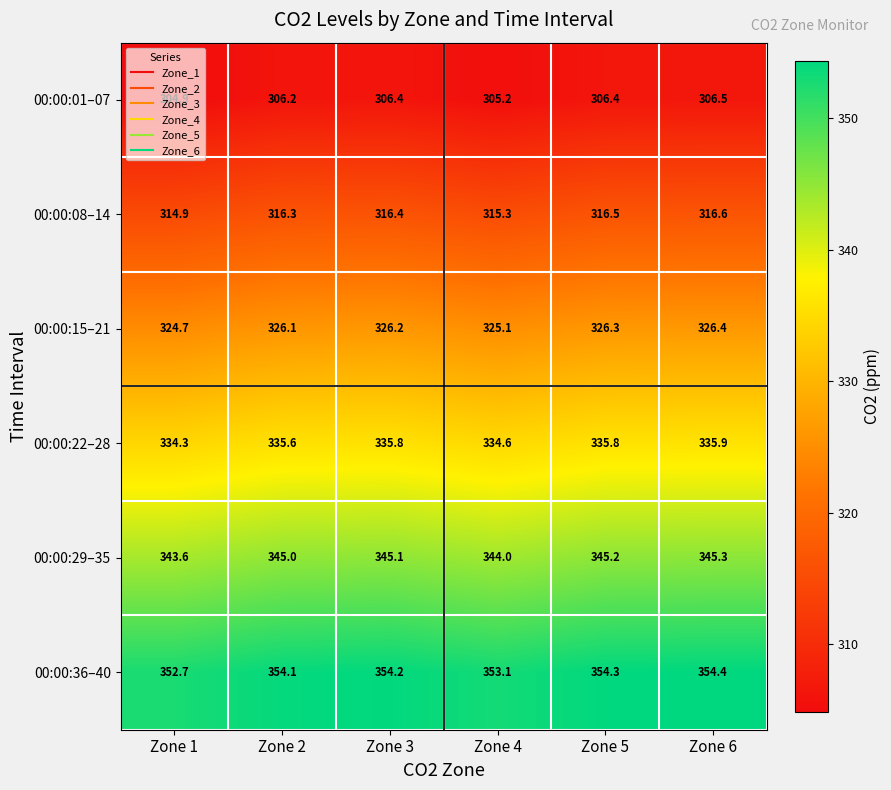

At how many categories does at least one series exceed 339?

6